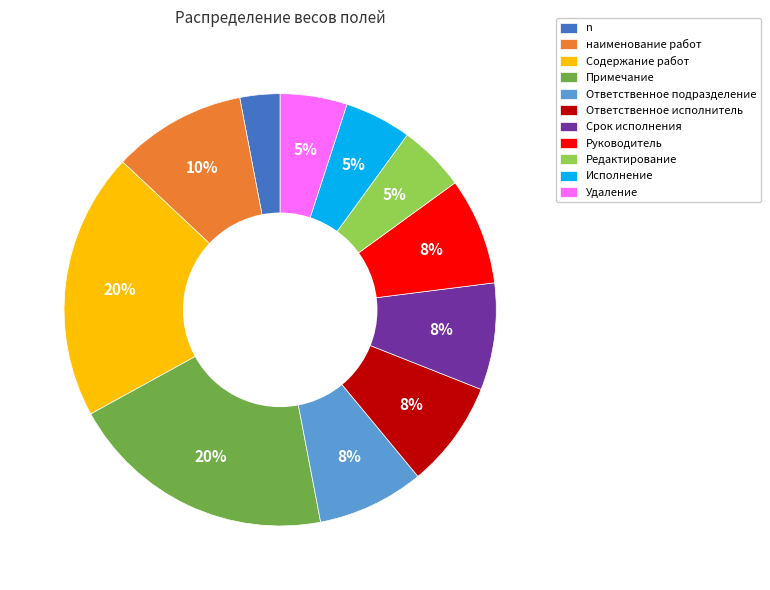

Count the number of slices in the pie.

11